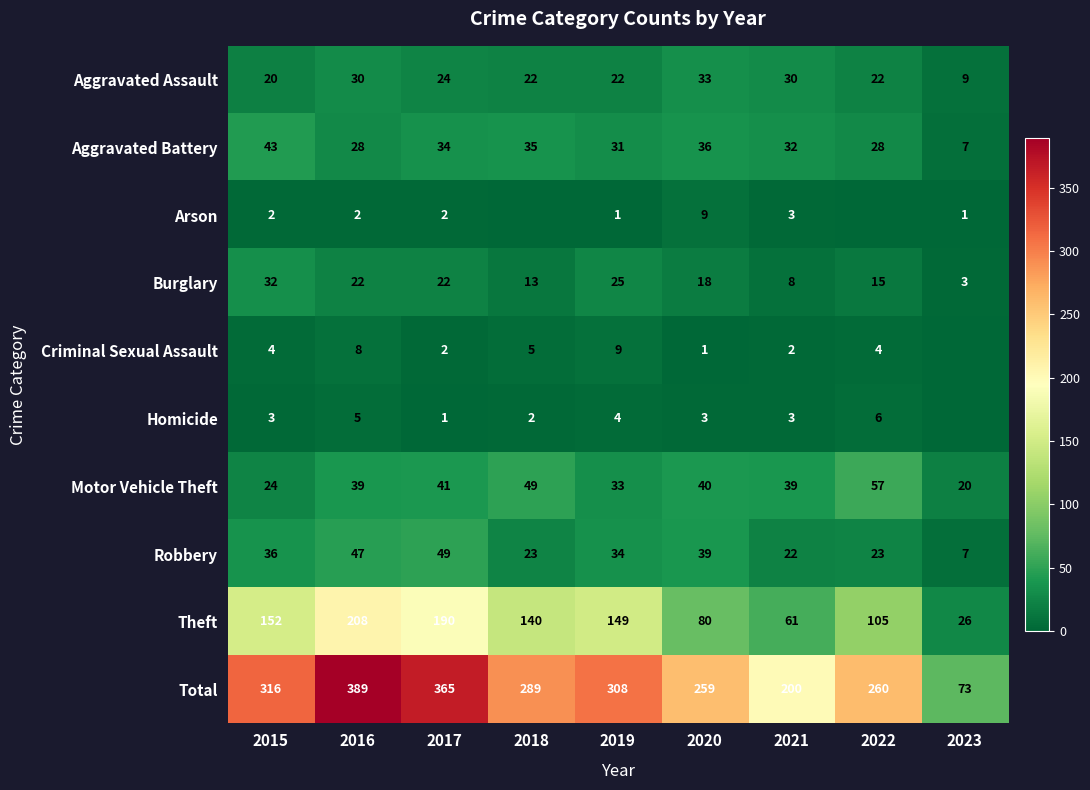

What is the average value of the Total series?

273